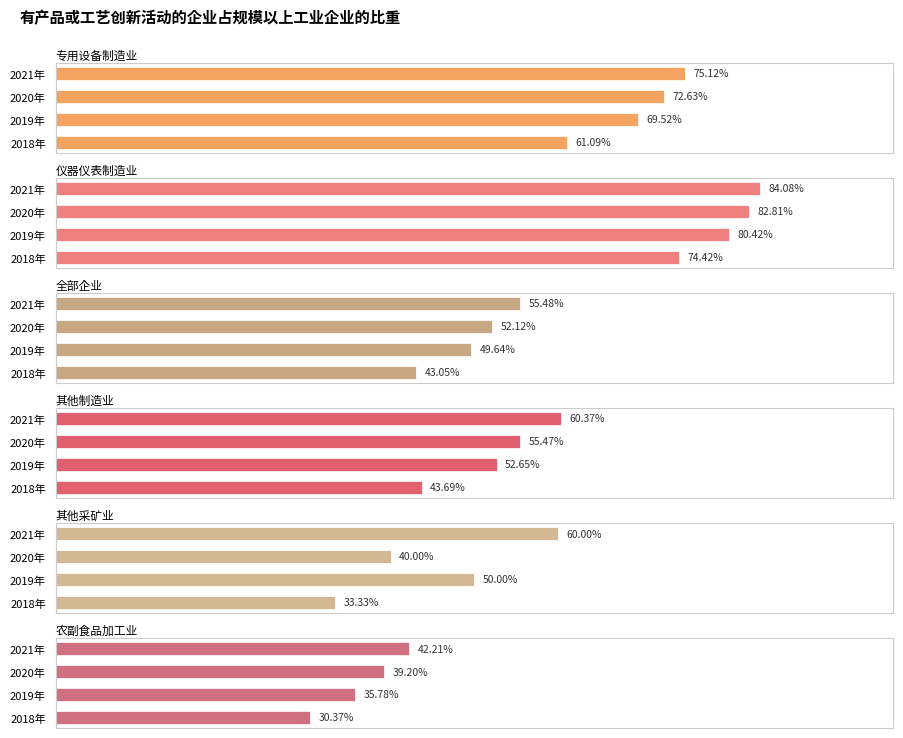

Does the chart contain stacked bars?

No